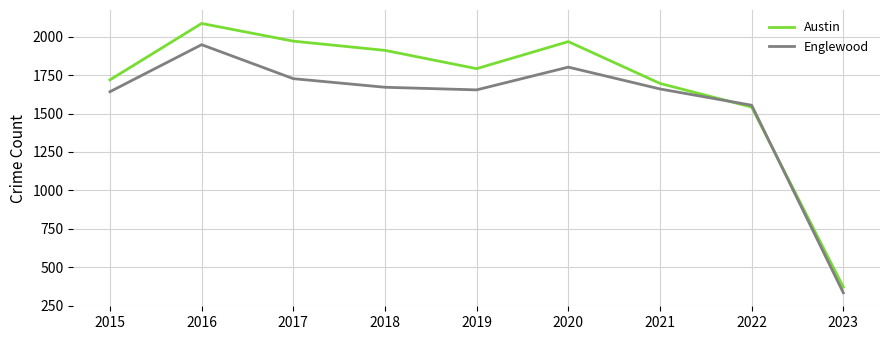

How many times do Austin and Englewood cross each other?

2